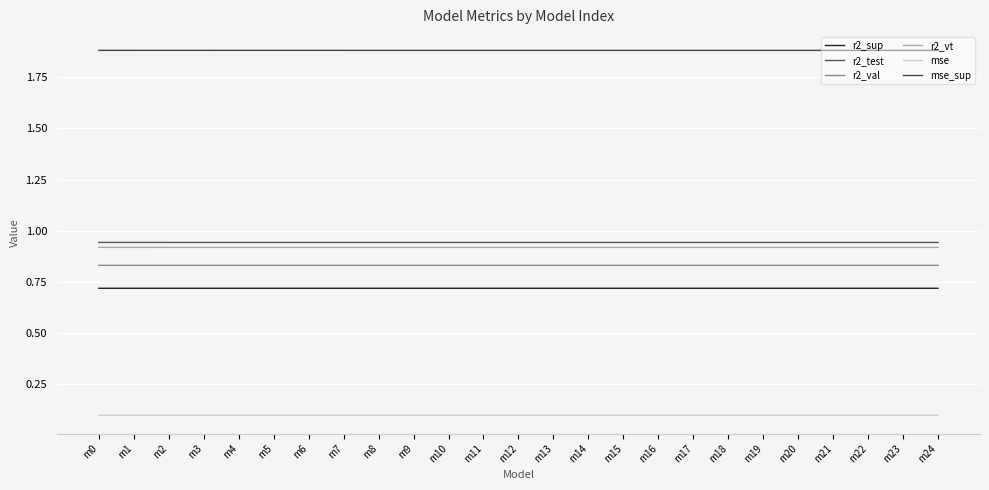

Count the number of data series in this chart.

6